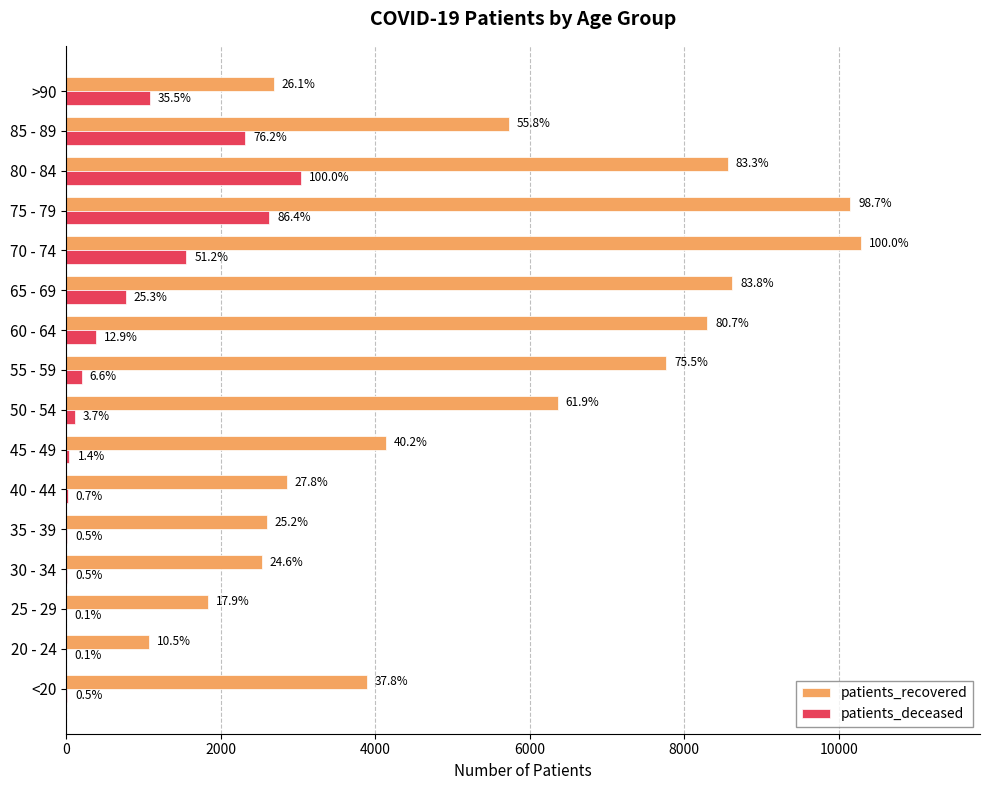

What are all the series names shown in the legend?

patients_recovered, patients_deceased